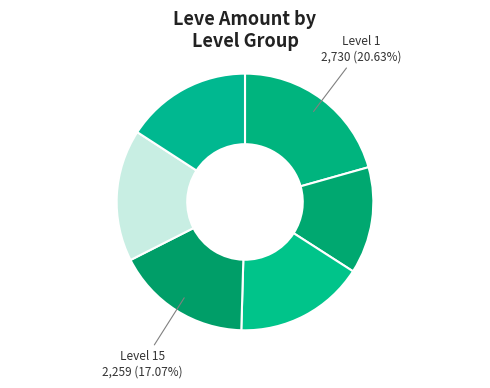

Count the number of slices in the pie.

6